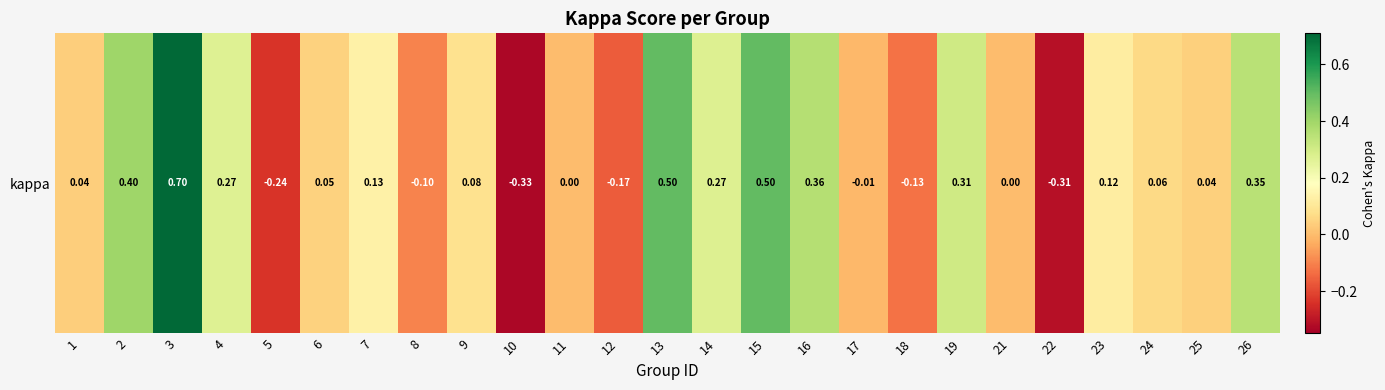

Reading left to right, transcribe all the data shown in this chart.

1=0.0	2=0.4	3=0.7	4=0.3	5=-0.2	6=0.0	7=0.1	8=-0.1	9=0.1	10=-0.3	11=0.0	12=-0.2	13=0.5	14=0.3	15=0.5	16=0.4	17=-0.0	18=-0.1	19=0.3	21=0.0	22=-0.3	23=0.1	24=0.1	25=0.0	26=0.4